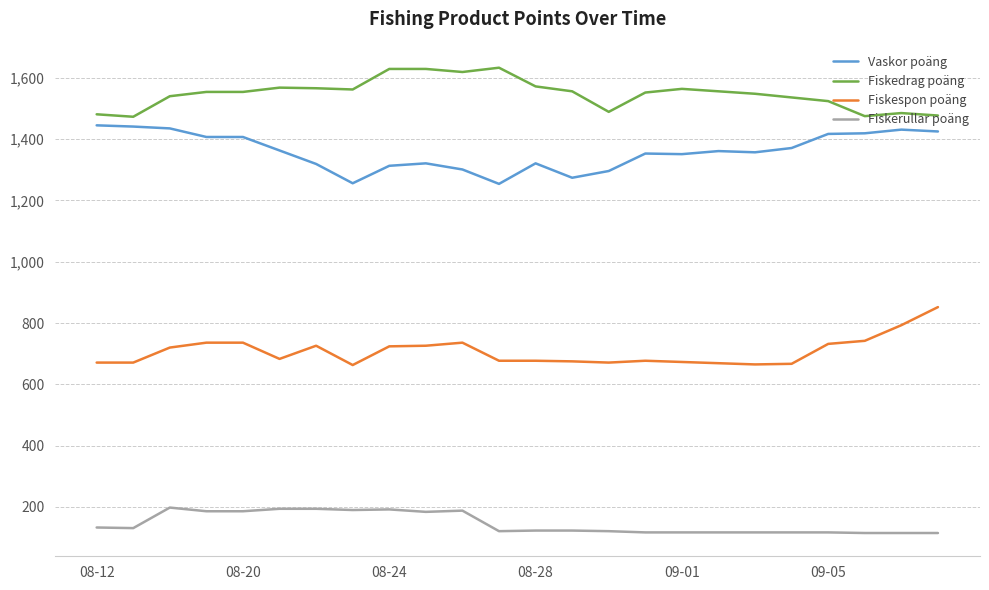

What is the highest value of the Fiskedrag poäng series?

1633